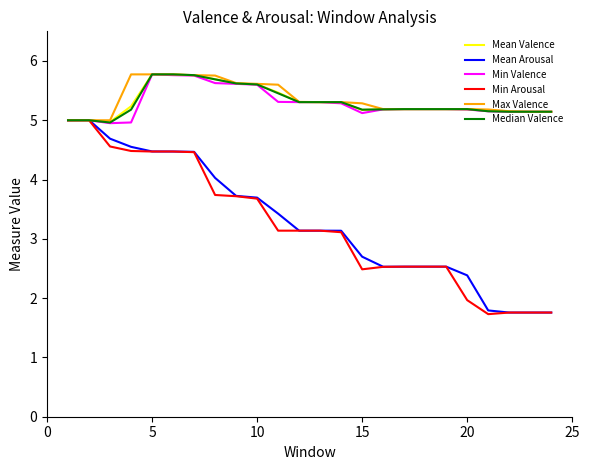

What is the highest value of the Min Valence series?

5.8